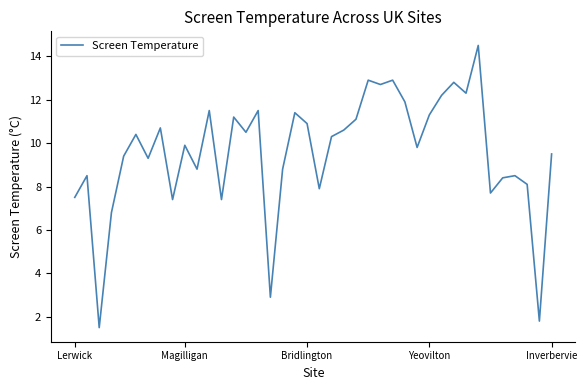

How many interior local valleys (lower than both neighbors) does the data have?

13